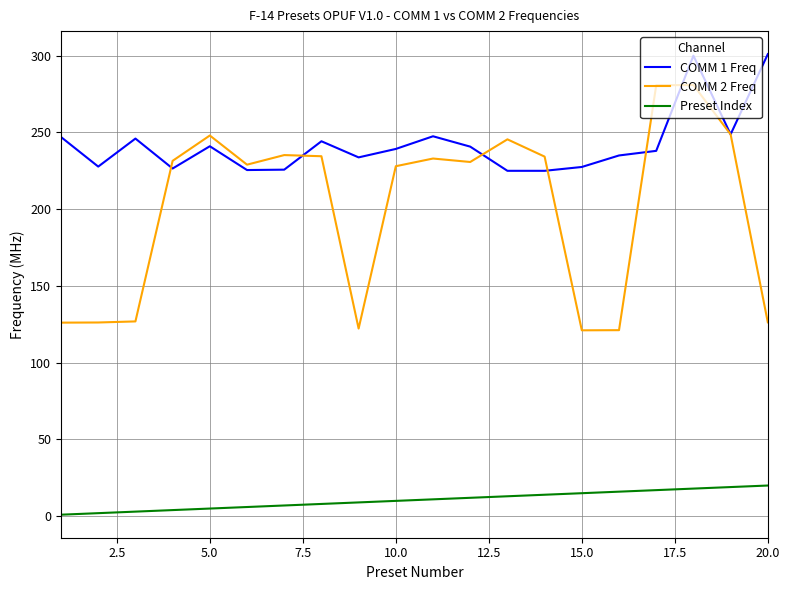

Which series has the largest total across all categories?

COMM 1 Freq